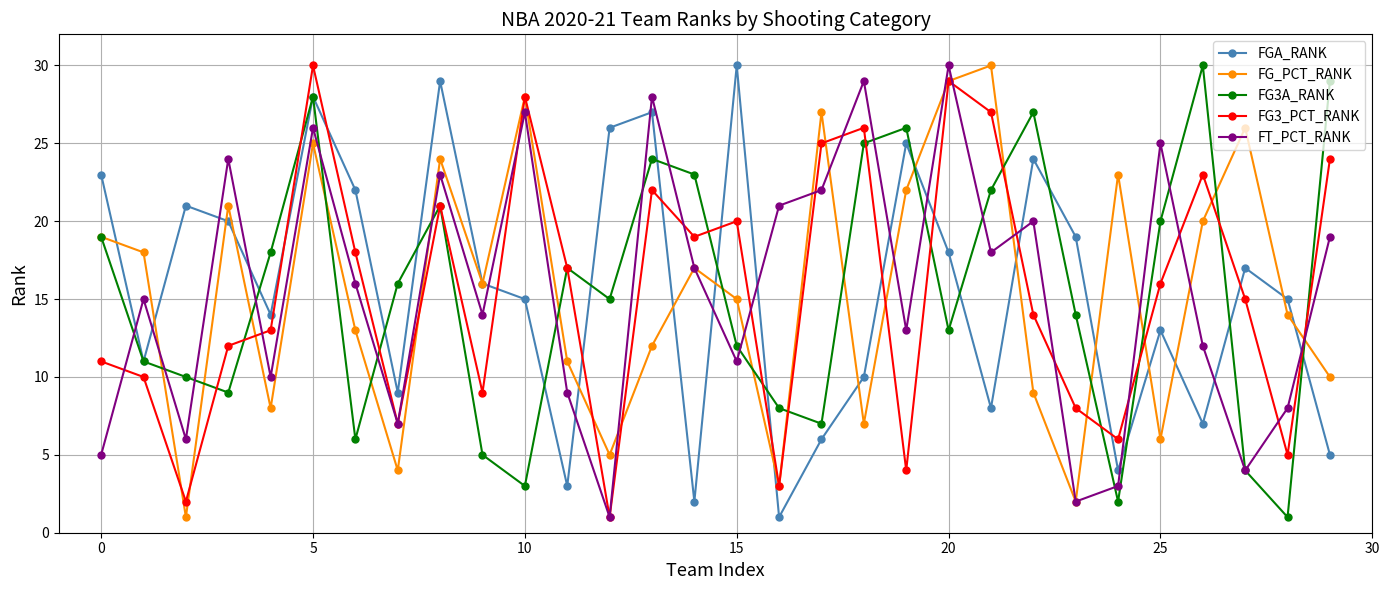

Which series ends up on top after the final intersection of FGA_RANK and FT_PCT_RANK?

FT_PCT_RANK